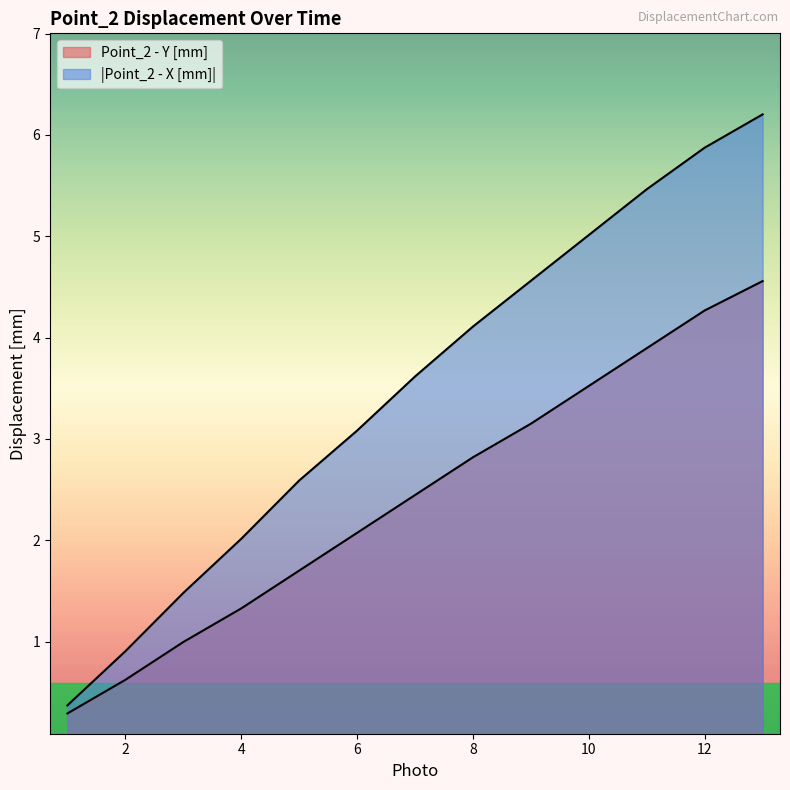

What is the total value across all series at 11?

9.4